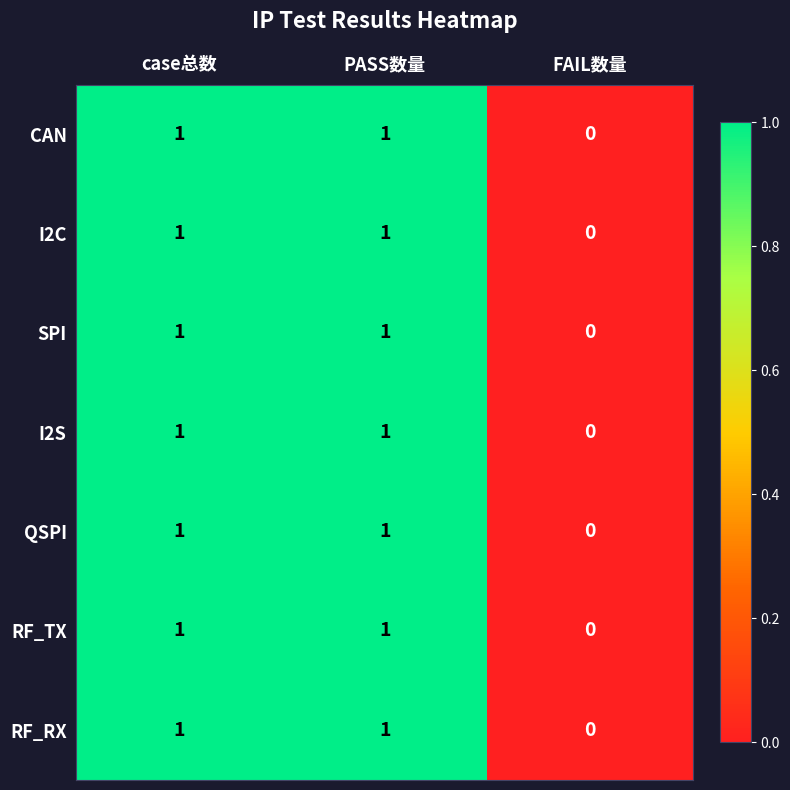

What is the total value across all series at case总数?

7